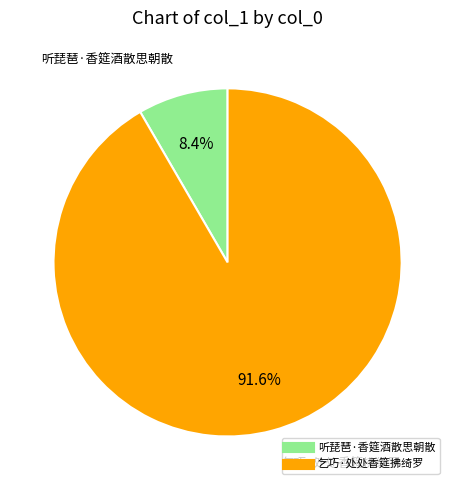

What is the total percentage of 乞巧·处处香筵拂绮罗 and 听琵琶·香筵酒散思朝散?

100.0%